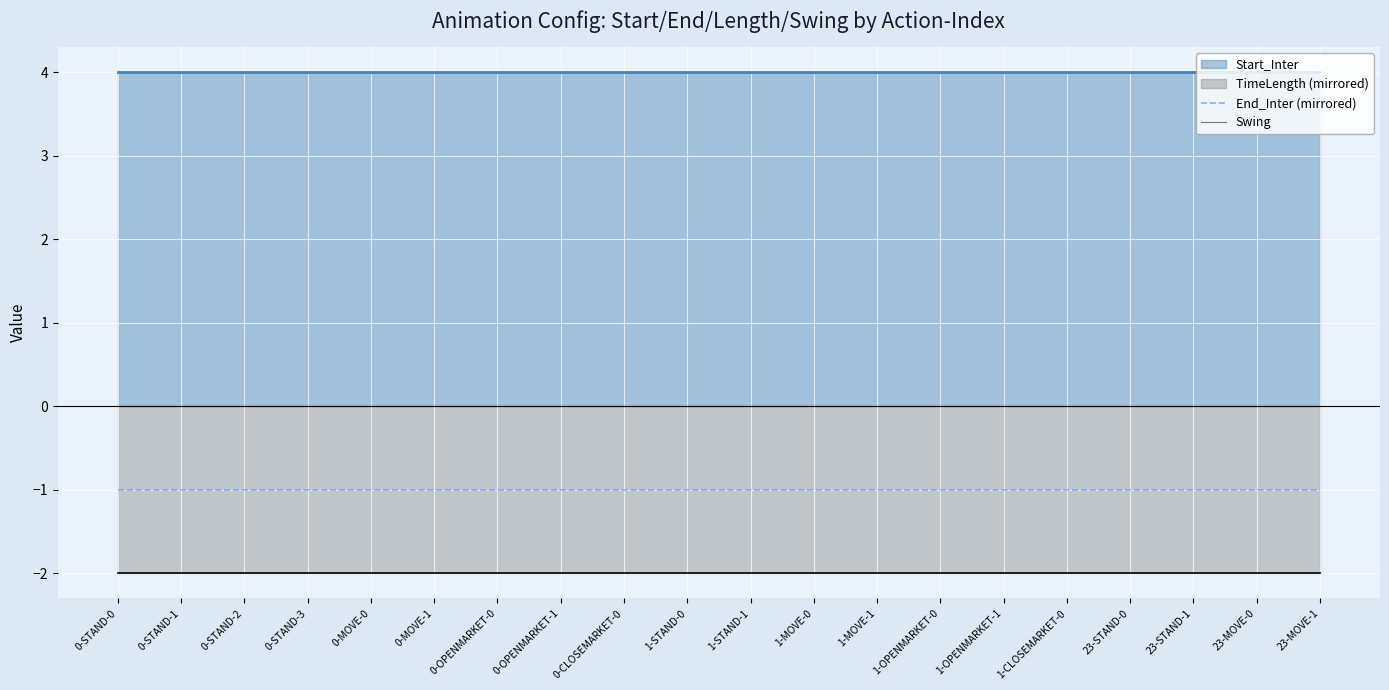

True or false: End_Inter (mirrored) has more than 2 points higher than both neighbors.

False